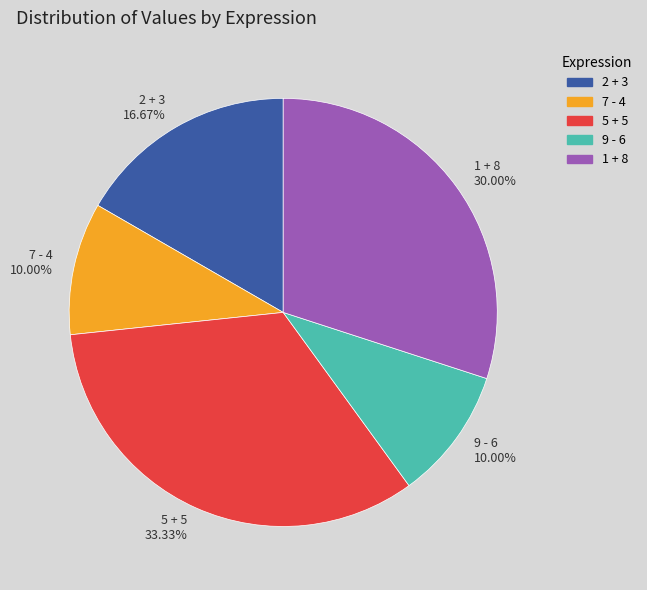

Do 1 + 8 and 5 + 5 together represent more than half of the pie?

Yes